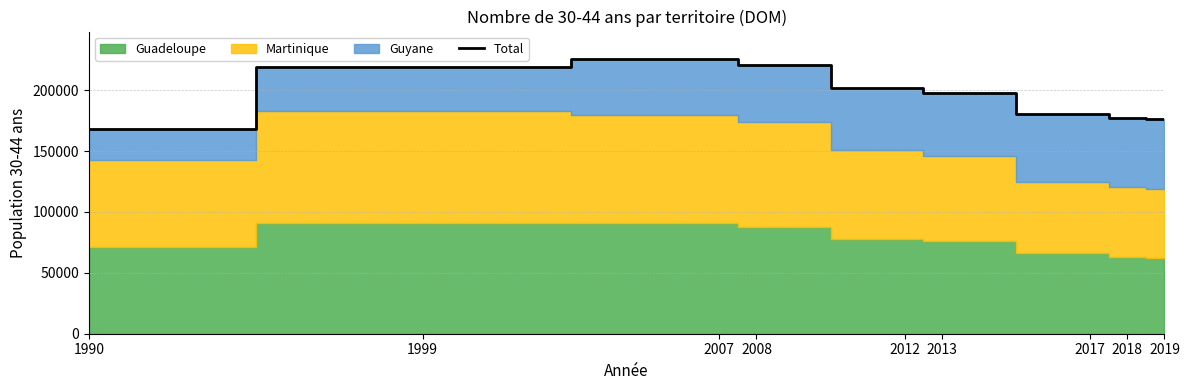

The chart shows a value of 62942 at 2013. True or false?

False